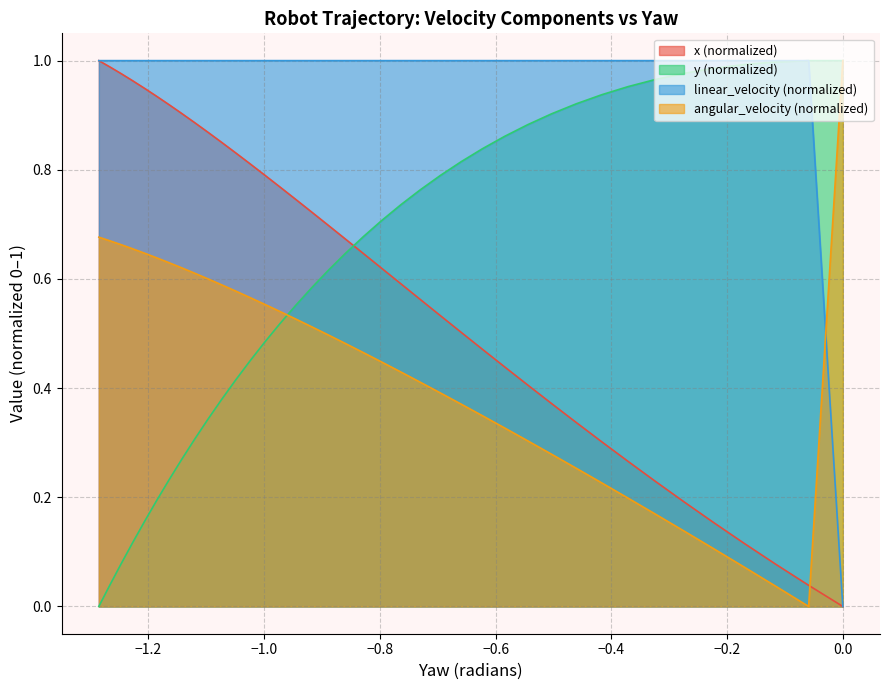

Does the chart display data point markers on the line(s)?

No